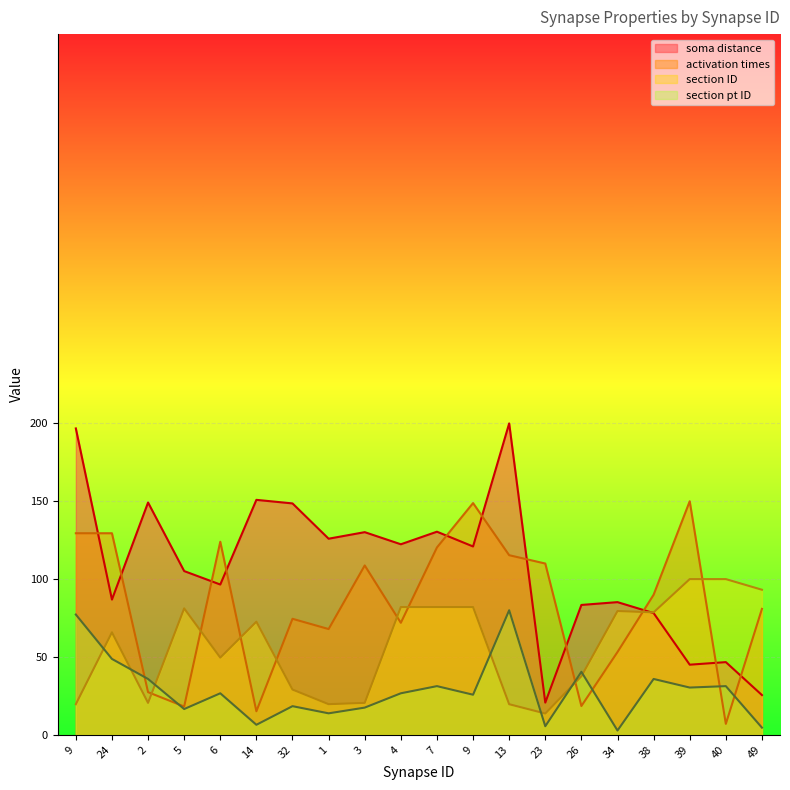

Count the number of categories in the chart.

20